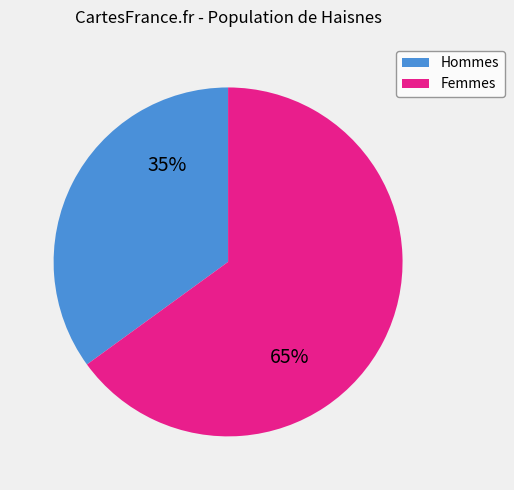

What is the ratio of the value at Hommes to the value at Femmes?

0.5